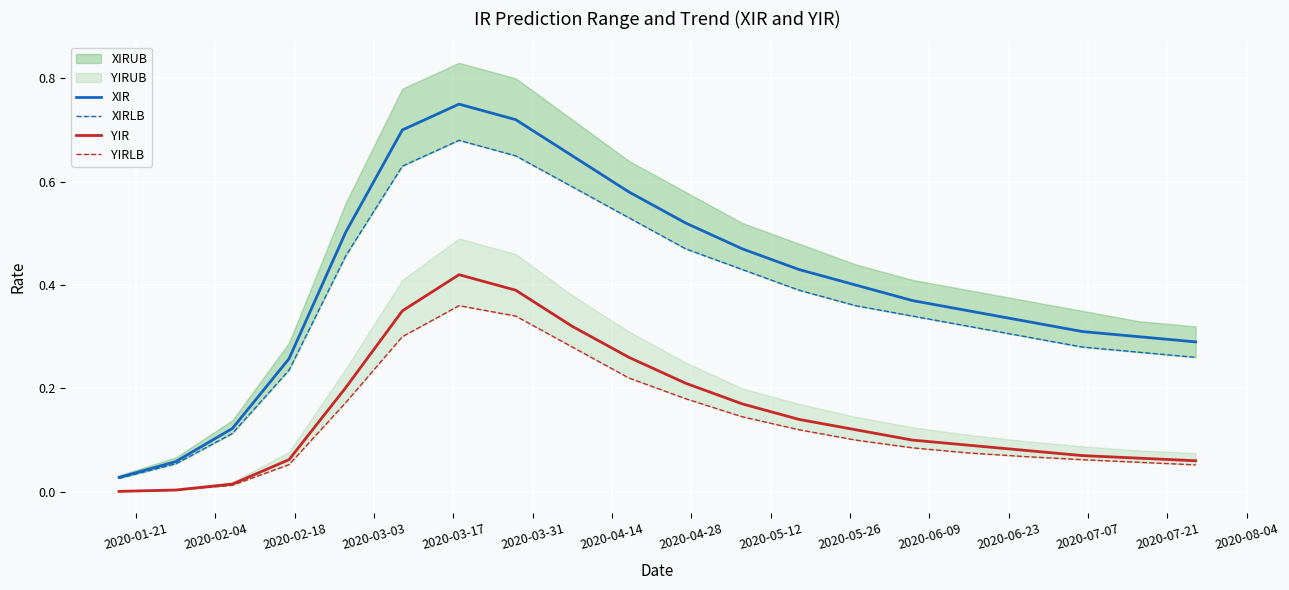

True or false: YIR and XIR intersect in this chart.

False